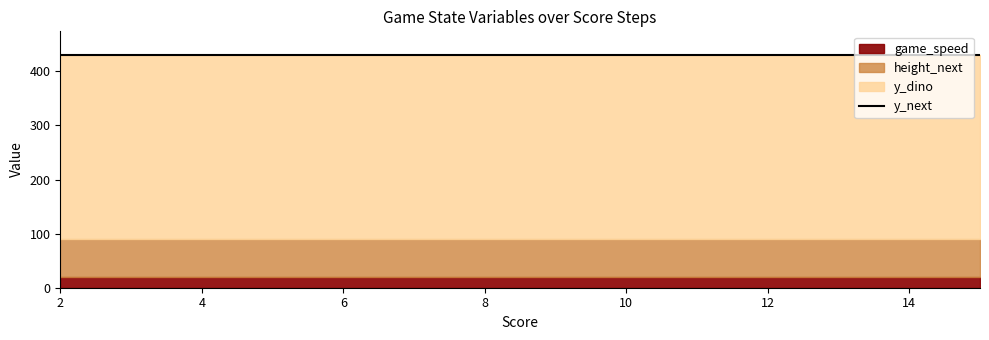

Which has a higher value, 70 or 0?

70